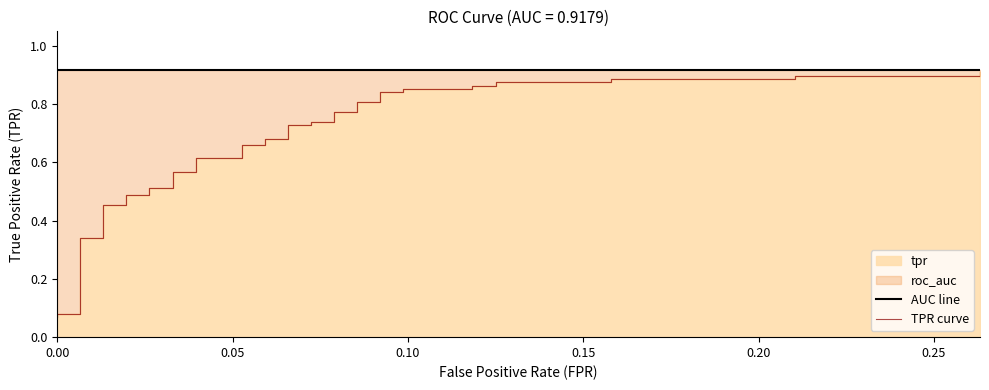

What is the maximum value for AUC line?

0.9